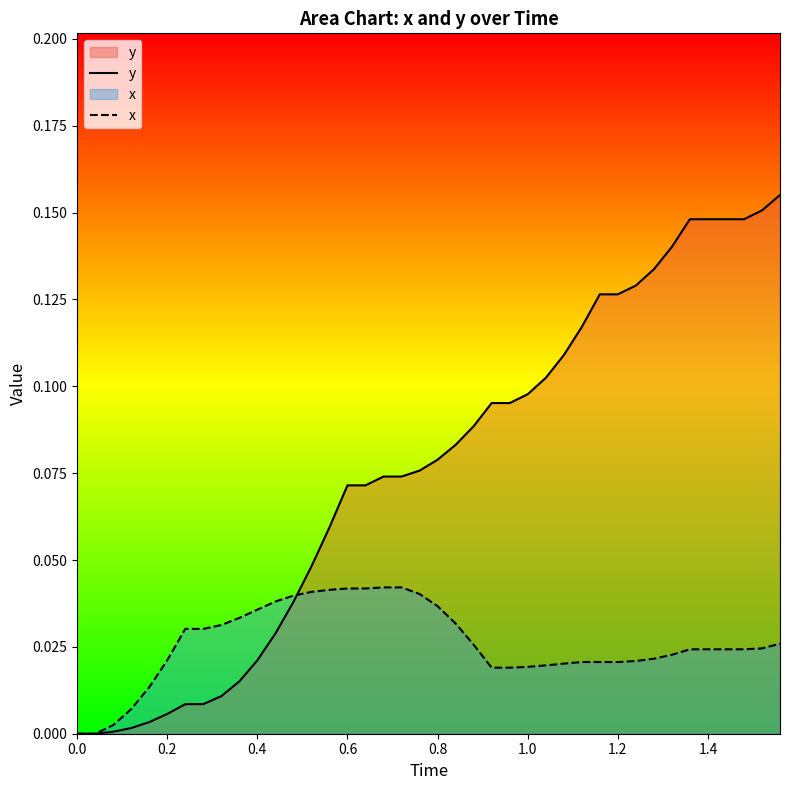

True or false: y has more than 2 interior local peaks.

False